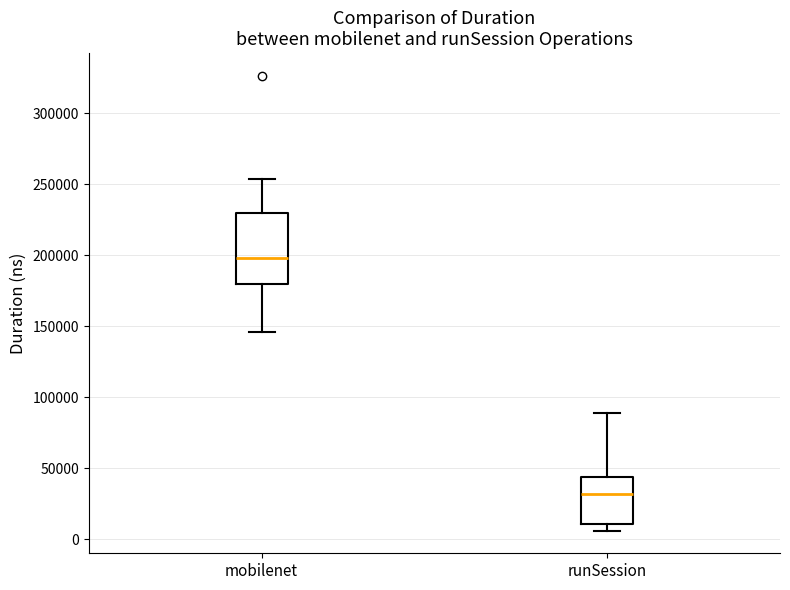

Which box is the tallest, from its lower edge to its upper edge?

mobilenet